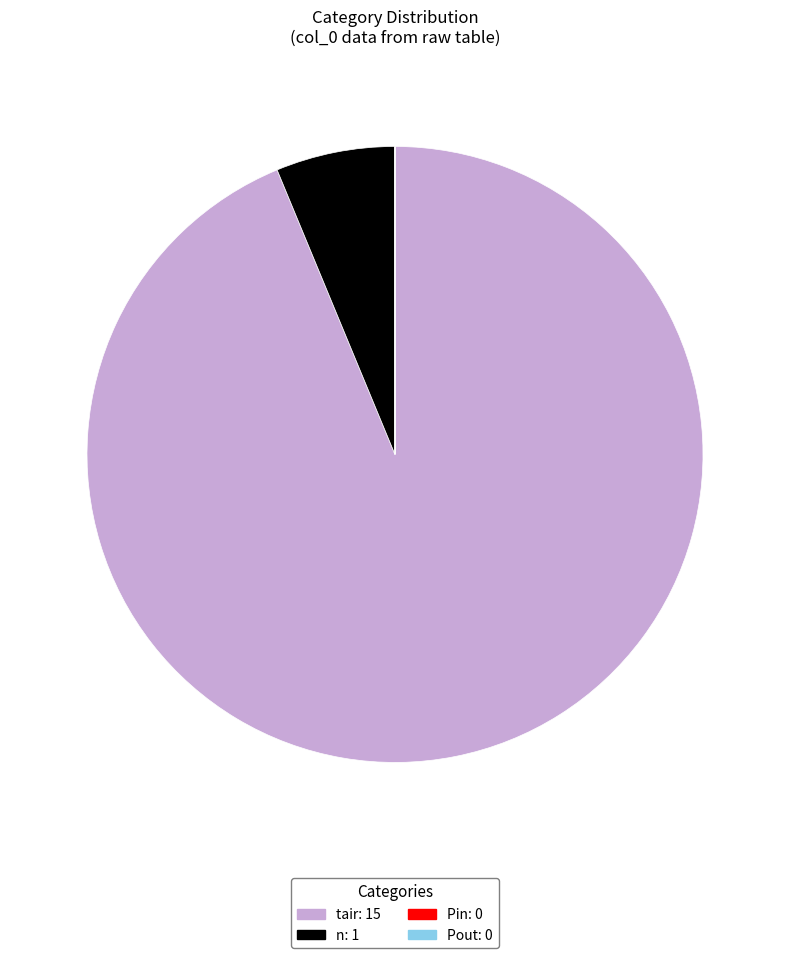

Is tair: 15 the majority of the pie?

Yes